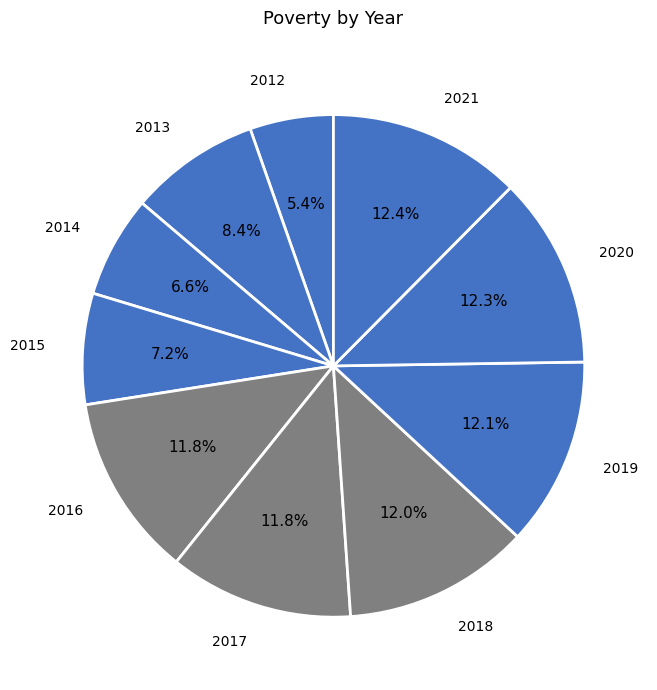

How many segments does this pie chart have?

10